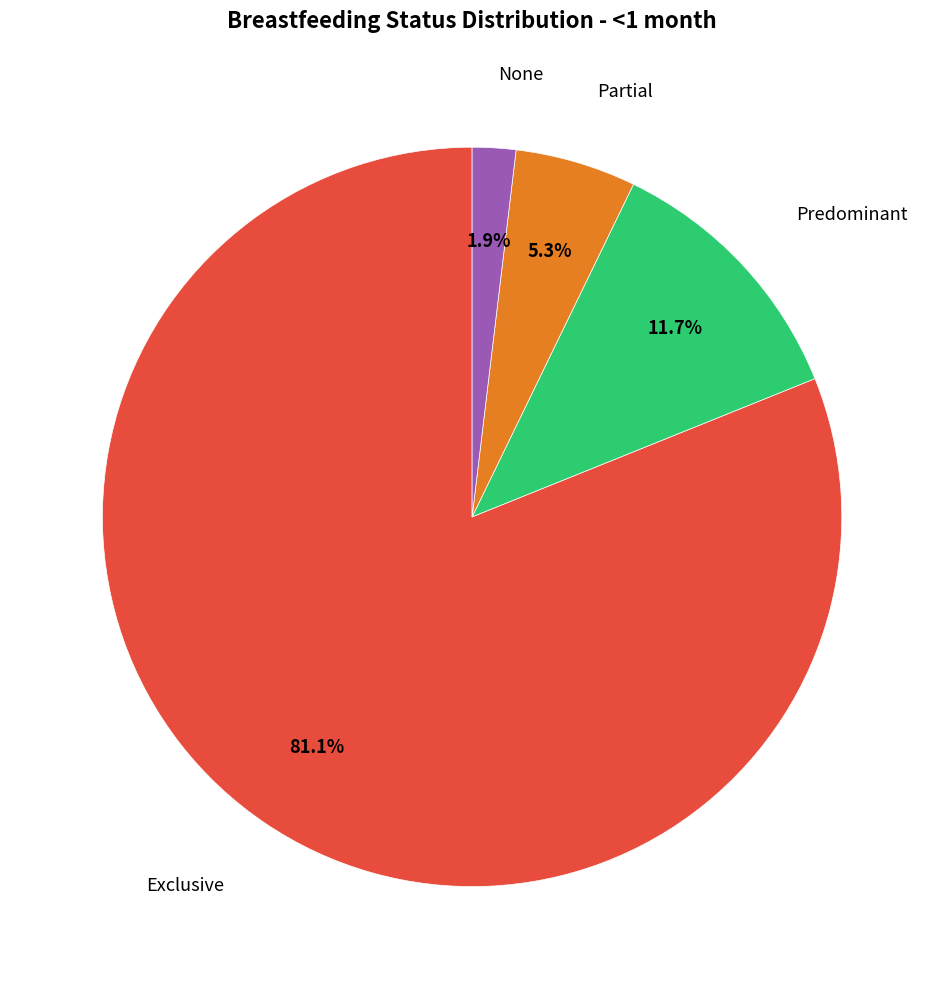

Is it true that Exclusive is 81% of the pie?

True